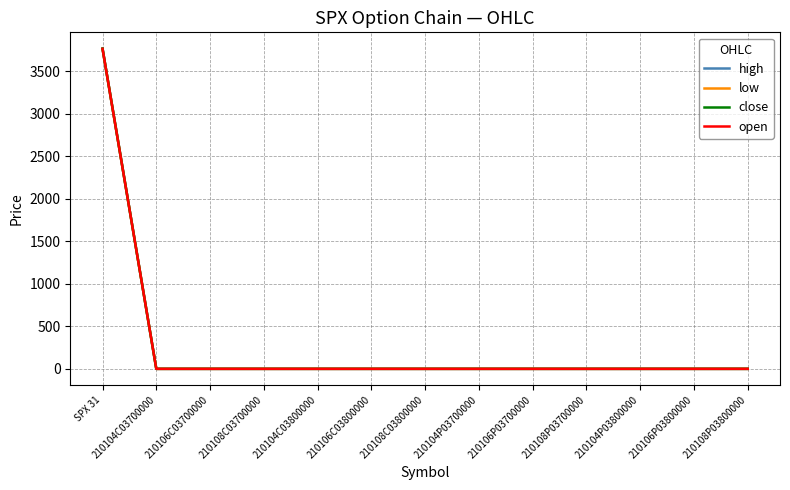

What is the greatest value displayed?

3770.0